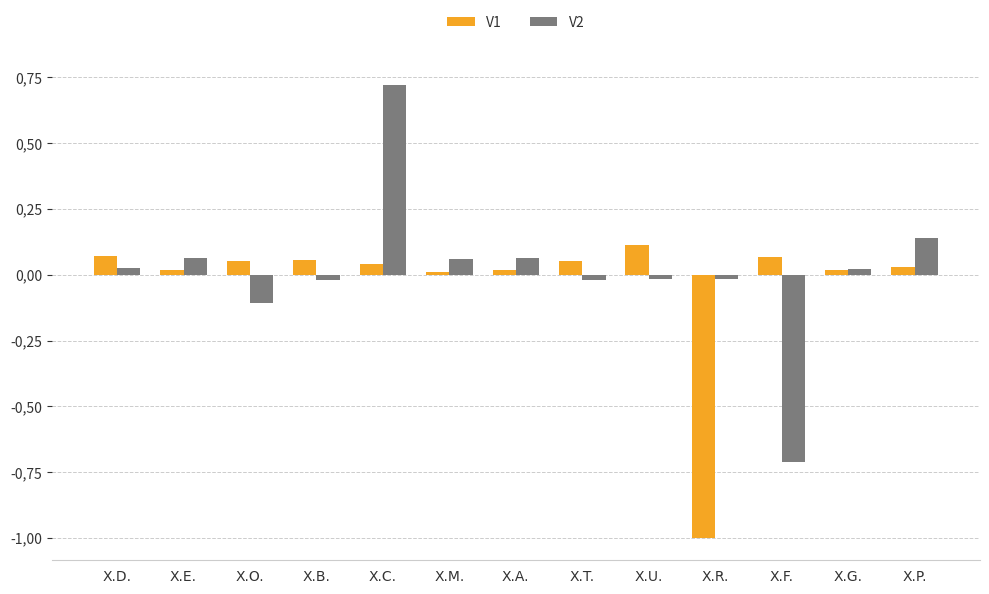

At which label does V2 reach its peak?

X.C.